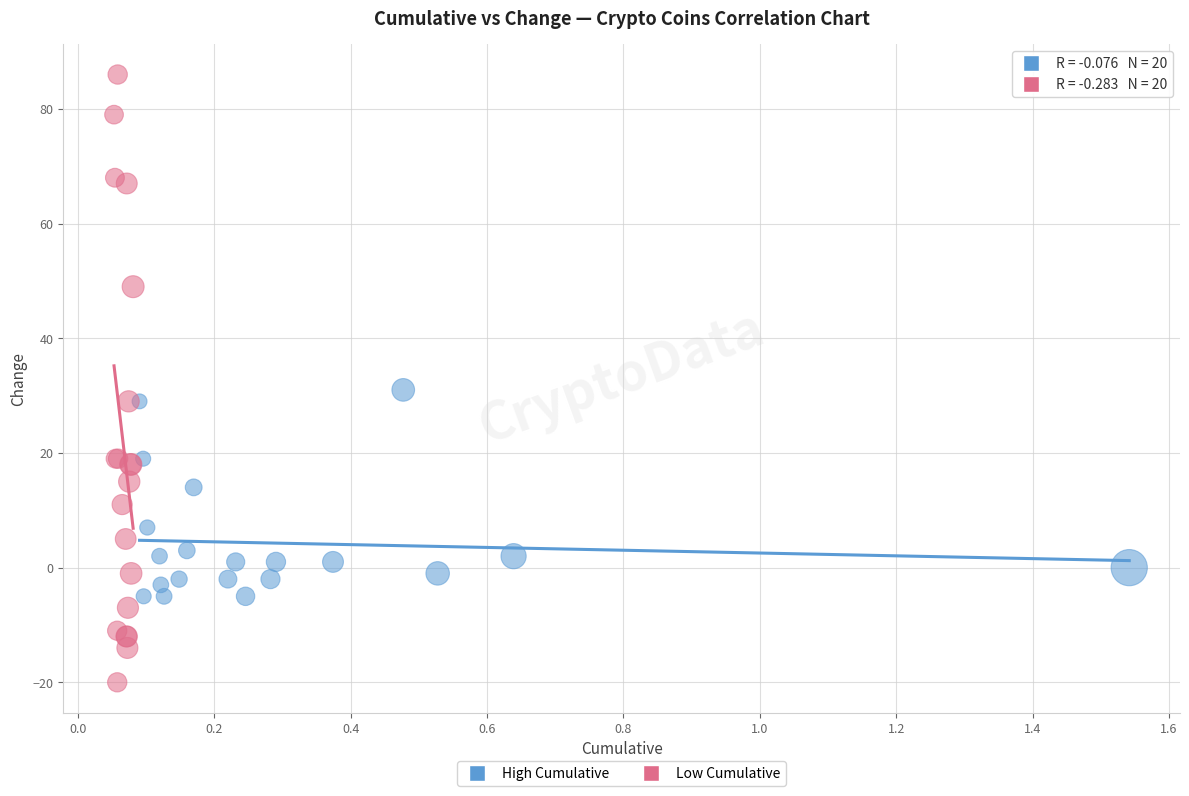

Which series contains the lowest Y value?

Low Cumulative